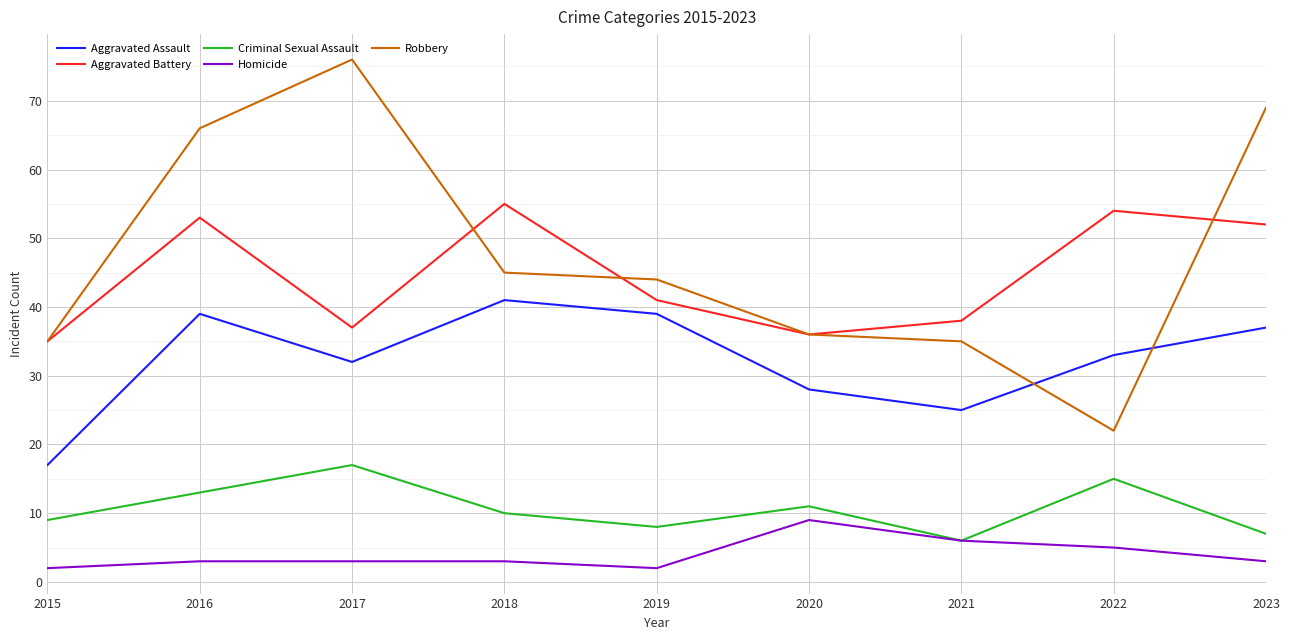

Reading left to right, transcribe all the data shown in this chart.

Aggravated Assault: 2015=17	2016=39	2017=32	2018=41	2019=39	2020=28	2021=25	2022=33	2023=37
Aggravated Battery: 2015=35	2016=53	2017=37	2018=55	2019=41	2020=36	2021=38	2022=54	2023=52
Criminal Sexual Assault: 2015=9	2016=13	2017=17	2018=10	2019=8	2020=11	2021=6	2022=15	2023=7
Homicide: 2015=2	2016=3	2017=3	2018=3	2019=2	2020=9	2021=6	2022=5	2023=3
Robbery: 2015=35	2016=66	2017=76	2018=45	2019=44	2020=36	2021=35	2022=22	2023=69